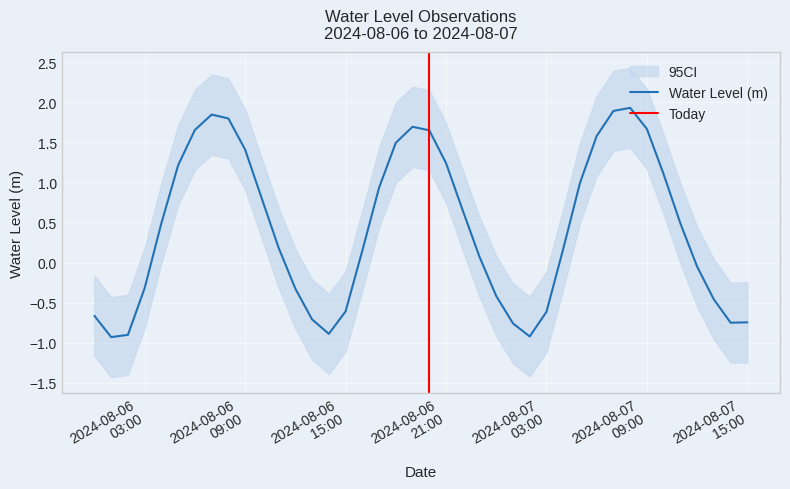

How many points are lower than both their immediate neighbors (excluding endpoints)?

4